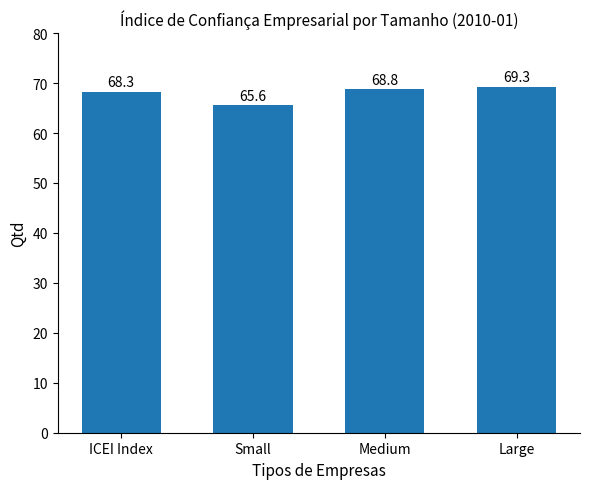

Reading left to right, list all the values displayed in this chart.

68.3	65.6	68.8	69.3